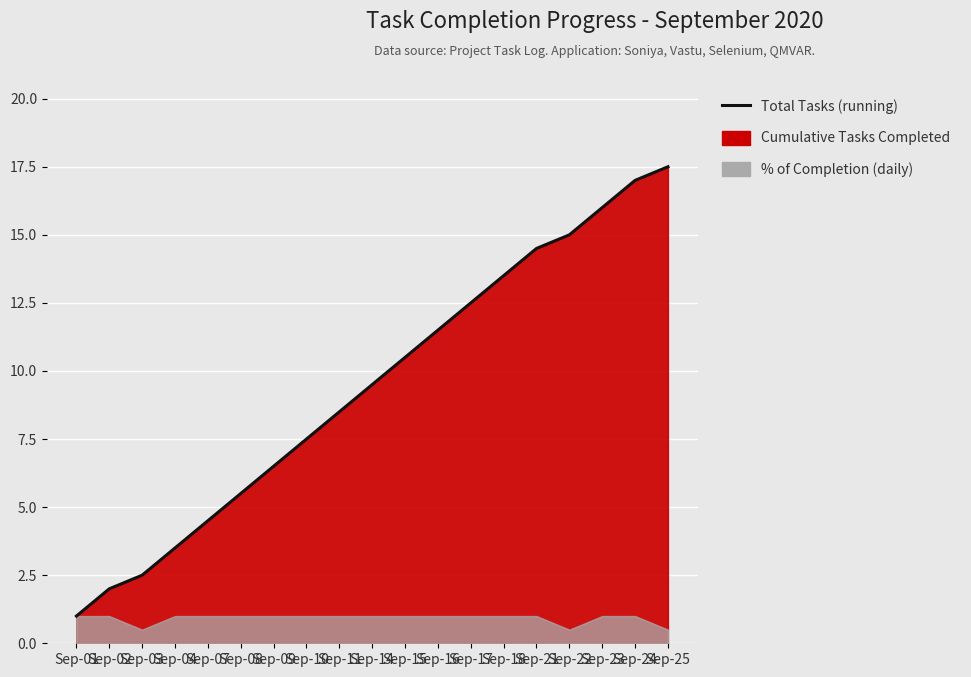

Reading right to left, transcribe all the data shown in this chart.

Sep-25=17.5	Sep-24=17.0	Sep-23=16.0	Sep-22=15.0	Sep-21=14.5	Sep-18=13.5	Sep-17=12.5	Sep-16=11.5	Sep-15=10.5	Sep-14=9.5	Sep-11=8.5	Sep-10=7.5	Sep-09=6.5	Sep-08=5.5	Sep-07=4.5	Sep-04=3.5	Sep-03=2.5	Sep-02=2.0	Sep-01=1.0